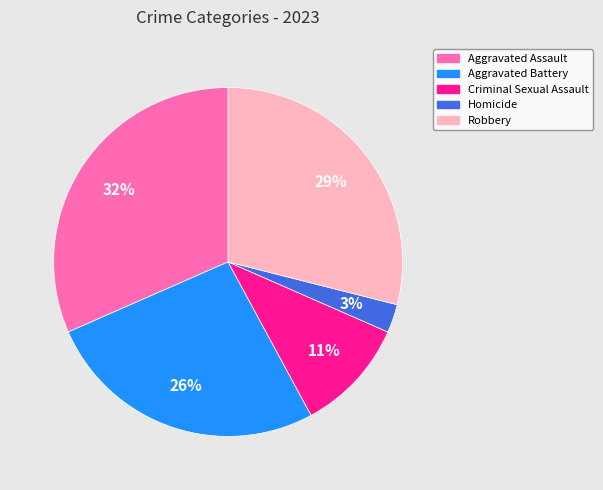

What percentage is the Homicide slice, to the nearest percent?

3%